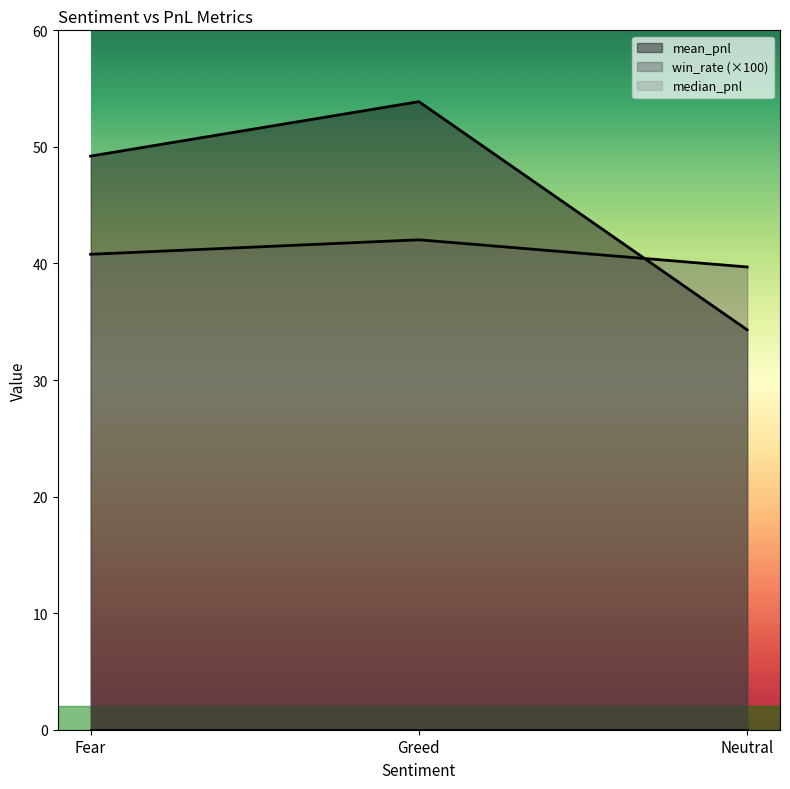

What is the difference between the mean_pnl values at Neutral and Fear?

14.9